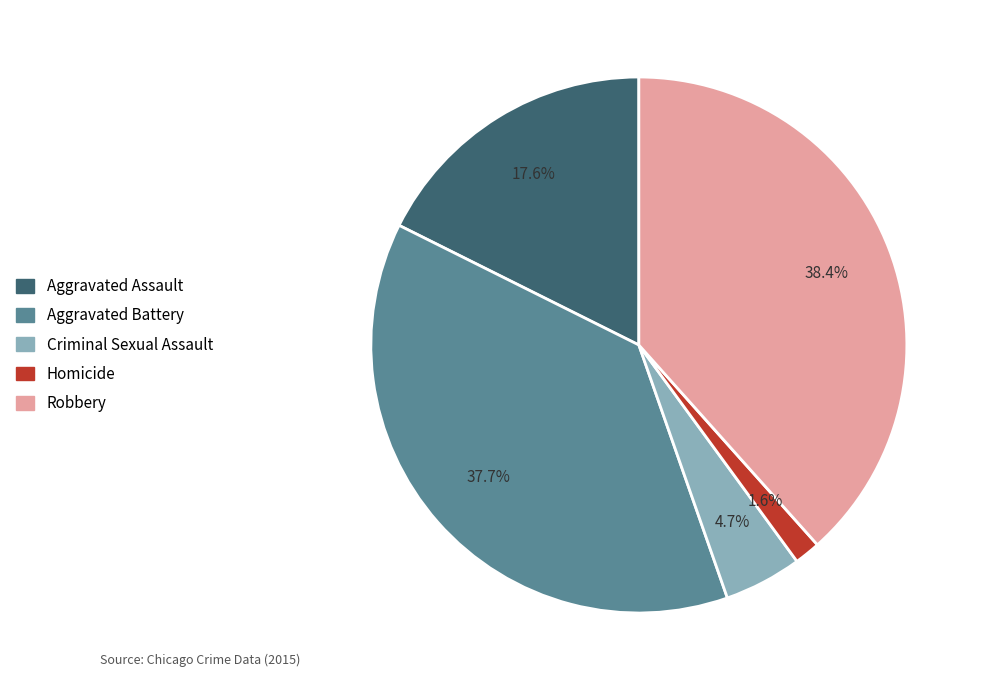

What percentage do Aggravated Battery and Criminal Sexual Assault together represent?

42.4%